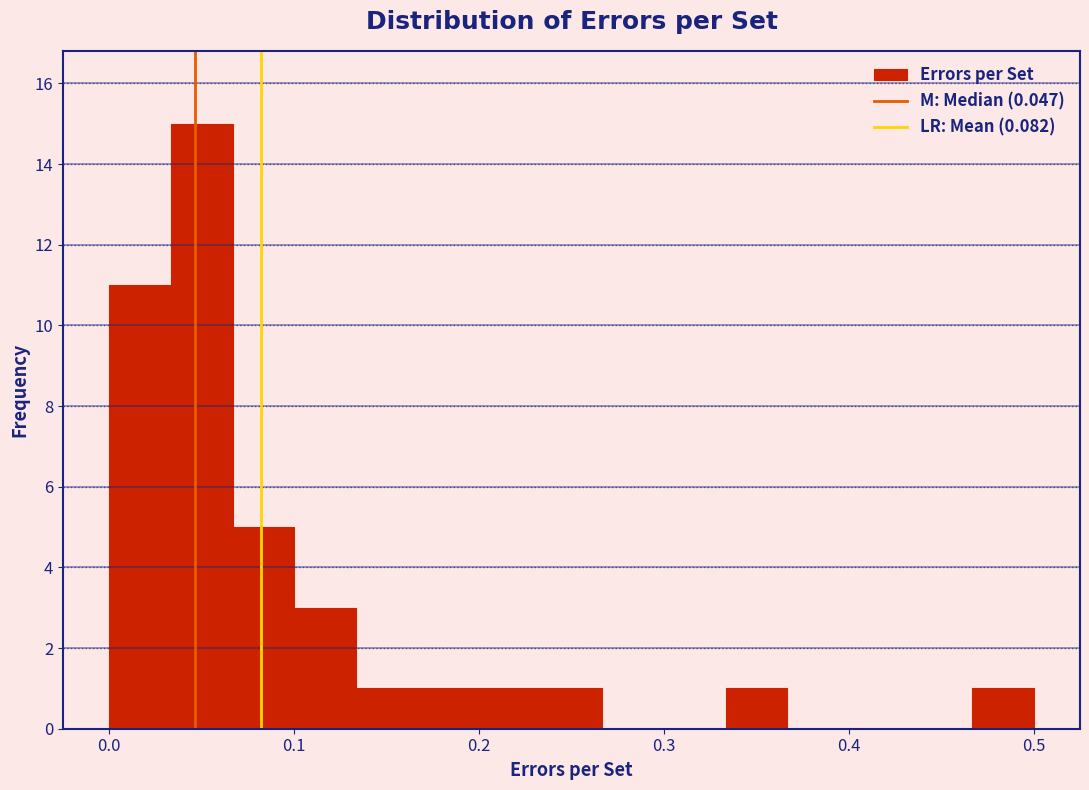

Read against the x-axis, roughly where is the centre of the tallest bar?

0.05